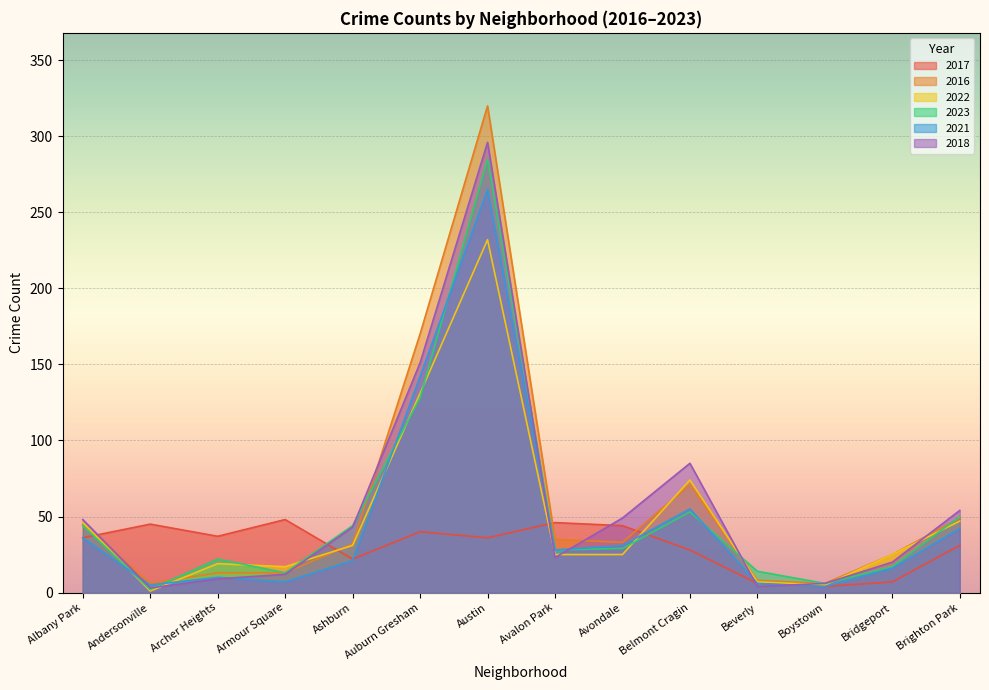

Which has a higher value, Belmont Cragin or Ashburn?

Belmont Cragin